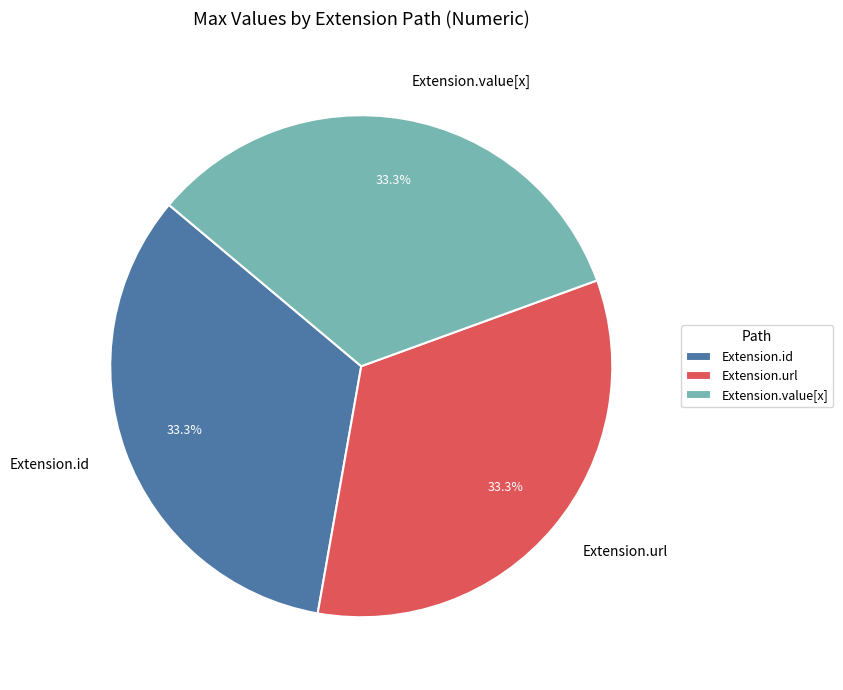

Is there any slice that represents more than half of the pie?

No